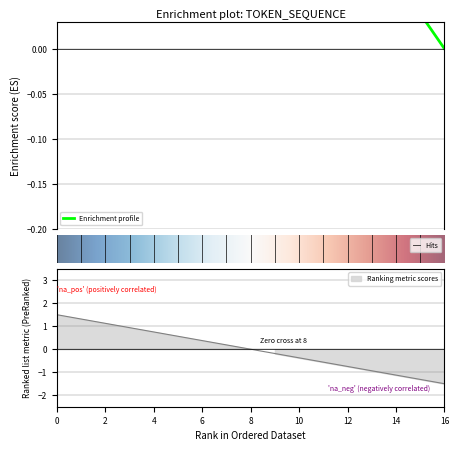

Read the value at 15.

-1.3